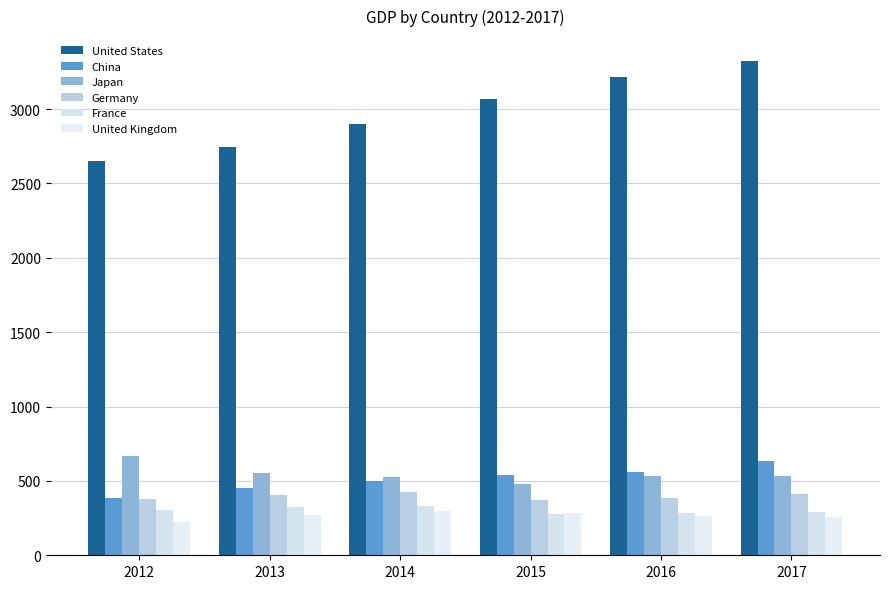

Is the value of United Kingdom at 2016 greater than the value of Japan at 2013?

No